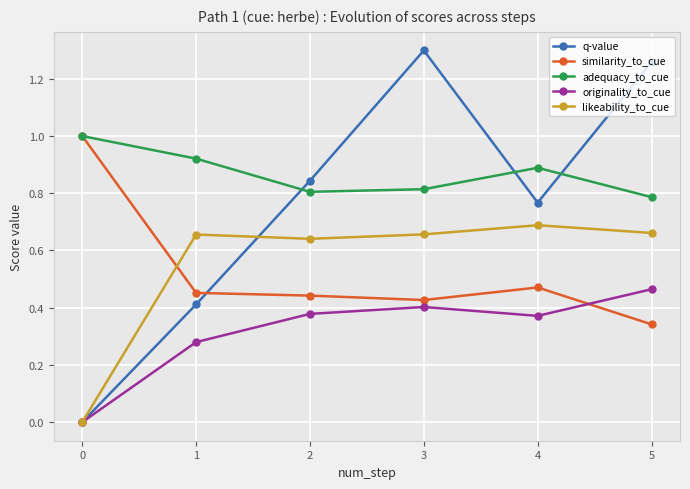

True or false: likeability_to_cue has more than 2 points higher than both neighbors.

False